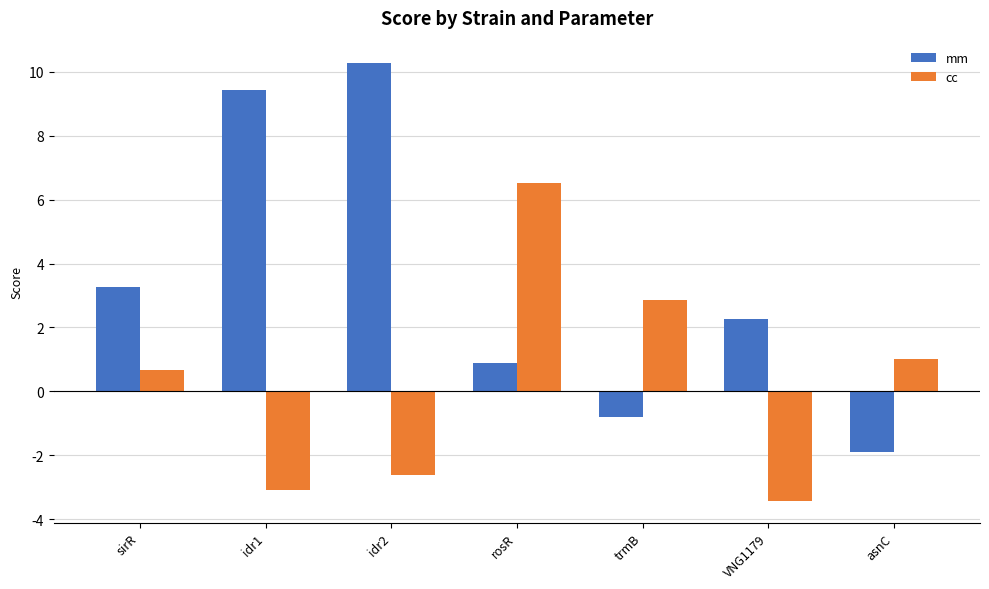

How many distinct data groups are displayed?

2